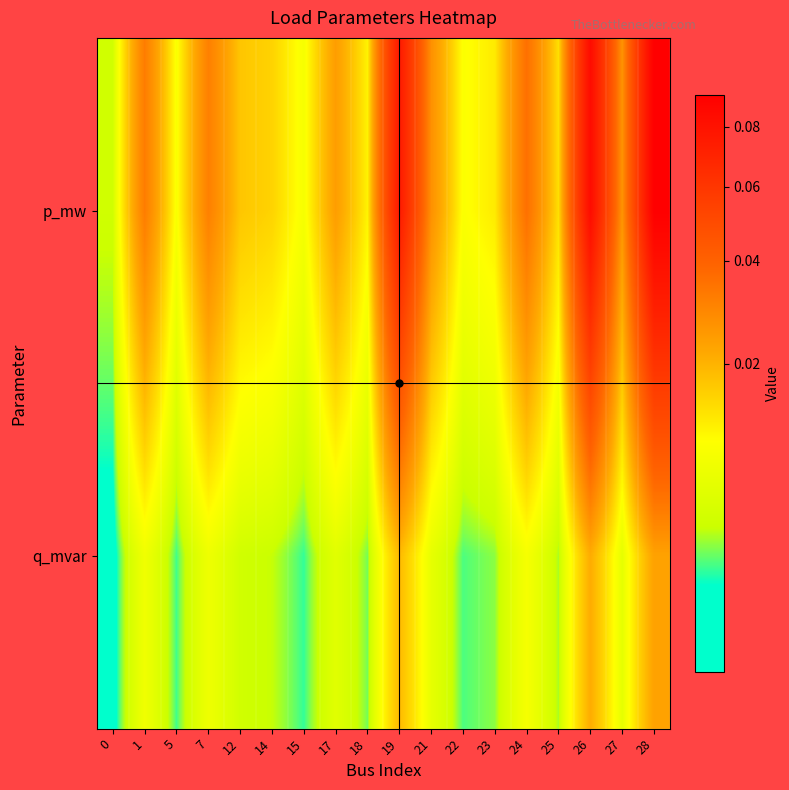

Which has a higher value, 22 or 27?

27